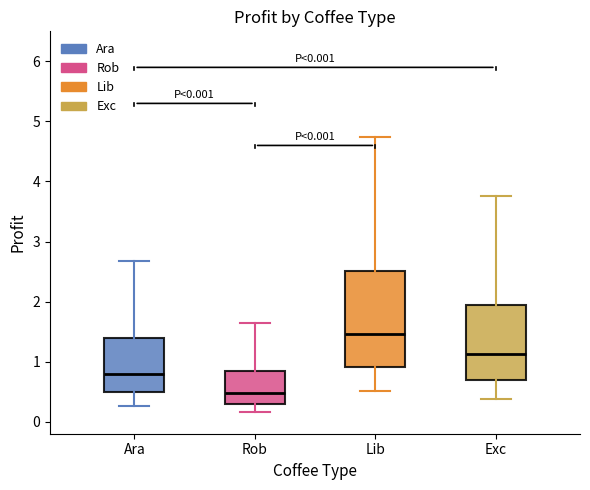

Comparing the boxes themselves (not the whiskers), which one is the tallest?

Lib